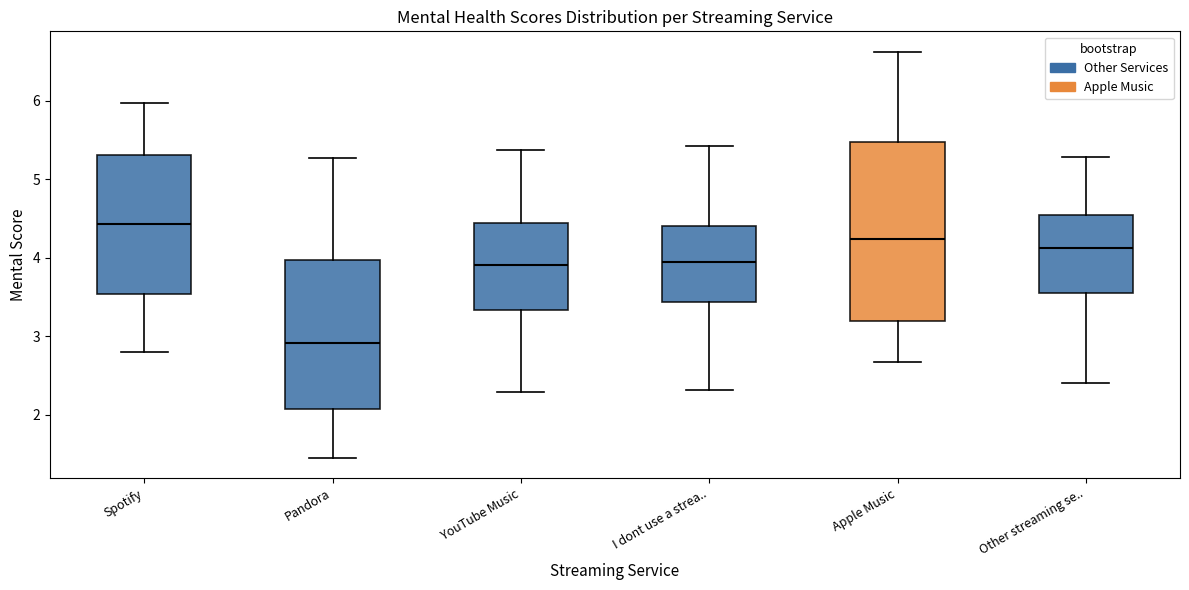

Reading left to right, read every box against the y-axis: the position of its median line, the range the box covers, and the ends of its whiskers. The values are not printed on the chart, so give them approximately, as read against the axis.

Spotify: median 4.4, box 3.5 to 5.3, whiskers 2.8 to 6.0
Pandora: median 2.9, box 2.1 to 4.0, whiskers 1.5 to 5.3
YouTube Music: median 3.9, box 3.3 to 4.4, whiskers 2.3 to 5.4
I dont use a strea..: median 3.9, box 3.4 to 4.4, whiskers 2.3 to 5.4
Apple Music: median 4.2, box 3.2 to 5.5, whiskers 2.7 to 6.6
Other streaming se..: median 4.1, box 3.6 to 4.5, whiskers 2.4 to 5.3